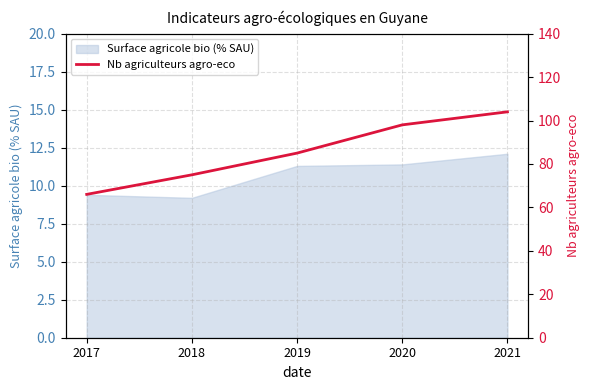

At which category does the chart reach its peak across all series?

2021